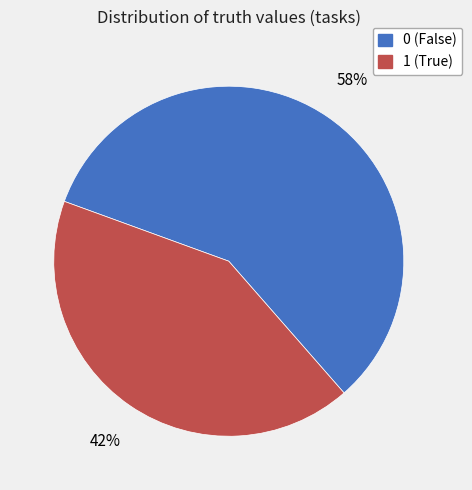

True or false: 0 accounts for 58% of the total.

True